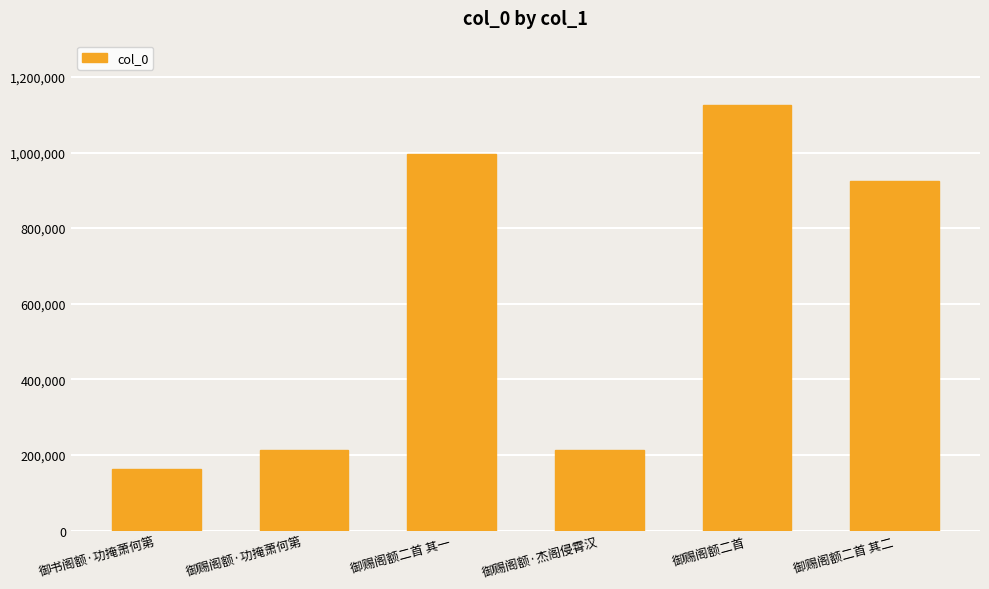

Which has a higher value, 御赐阁额·杰阁侵霄汉 or 御书阁额·功掩萧何第?

御赐阁额·杰阁侵霄汉